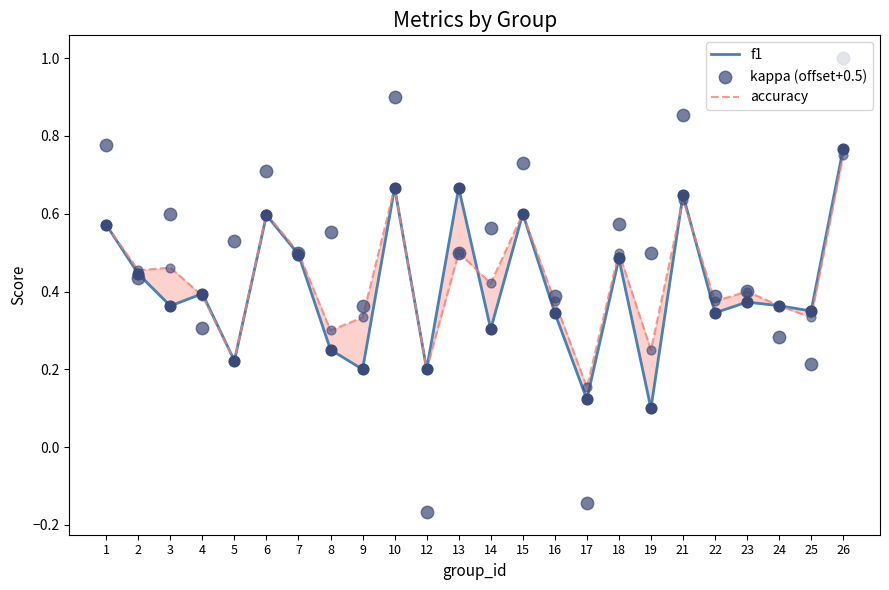

Which series contains the lowest Y value?

kappa (offset+0.5)